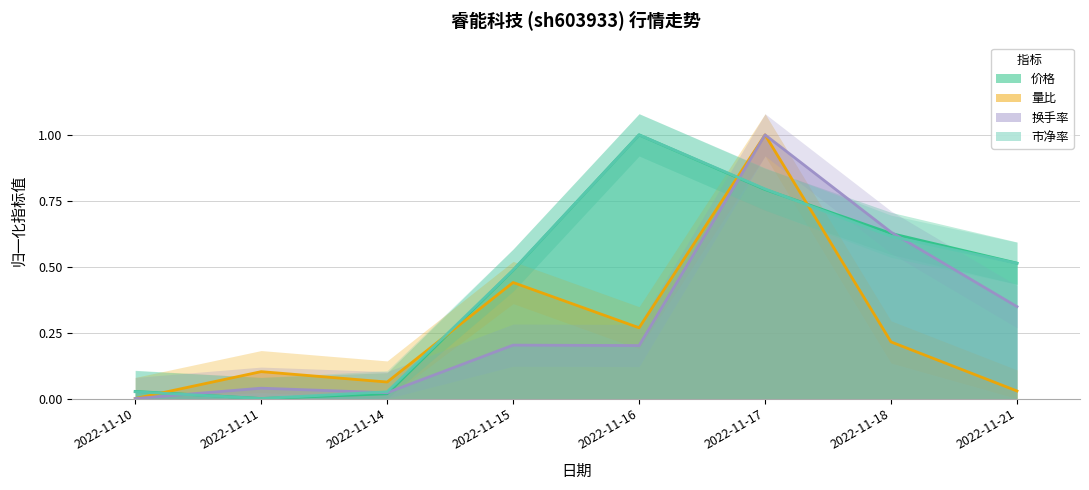

How many values in 量比 are above zero?

7